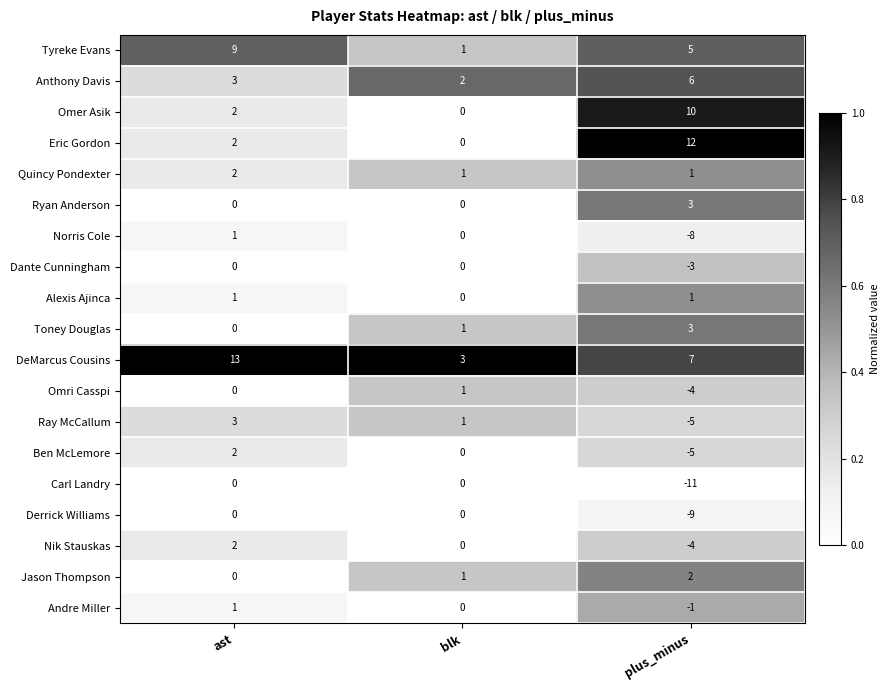

What is the difference between the maximum and minimum values in the Toney Douglas series?

3